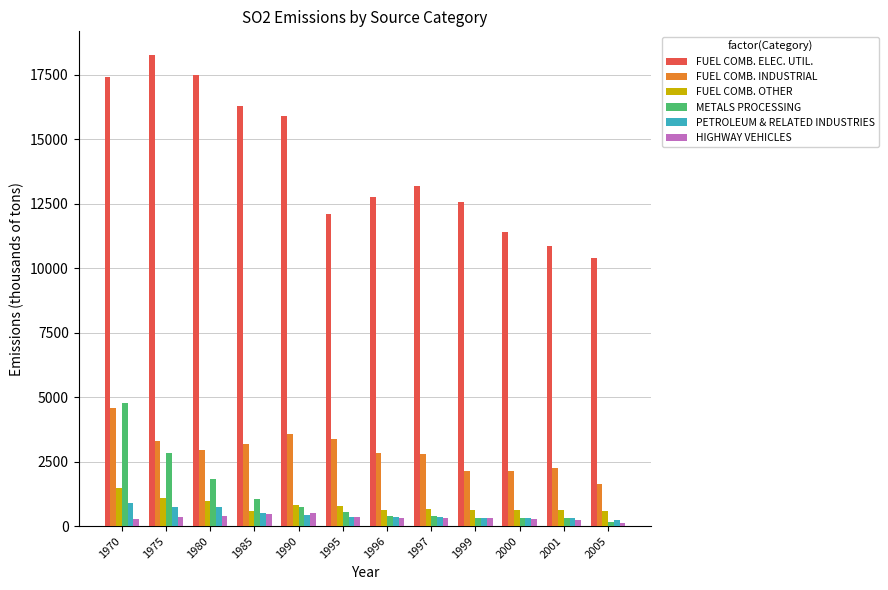

What are all the series names shown in the legend?

FUEL COMB. ELEC. UTIL., FUEL COMB. INDUSTRIAL, FUEL COMB. OTHER, METALS PROCESSING, PETROLEUM & RELATED INDUSTRIES, HIGHWAY VEHICLES